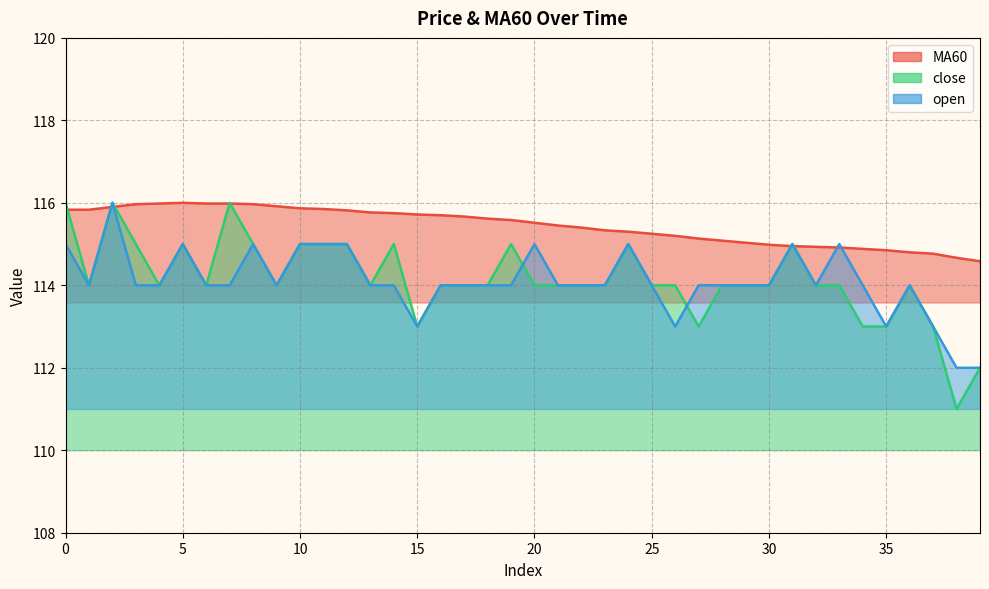

Reading right to left, list all the values displayed in this chart.

MA60: 39=114.6	38=114.7	37=114.8	36=114.8	35=114.8	34=114.9	33=114.9	32=114.9	31=115.0	30=115.0	29=115.0	28=115.1	27=115.1	26=115.2	25=115.2	24=115.3	23=115.3	22=115.4	21=115.5	20=115.5	19=115.6	18=115.6	17=115.7	16=115.7	15=115.7	14=115.8	13=115.8	12=115.8	11=115.8	10=115.9	9=115.9	8=116.0	7=116.0	6=116.0	5=116.0	4=116.0	3=116.0	2=115.9	1=115.8	0=115.8
close: 39=112.0	38=111.0	37=113.0	36=114.0	35=113.0	34=113.0	33=114.0	32=114.0	31=115.0	30=114.0	29=114.0	28=114.0	27=113.0	26=114.0	25=114.0	24=115.0	23=114.0	22=114.0	21=114.0	20=114.0	19=115.0	18=114.0	17=114.0	16=114.0	15=113.0	14=115.0	13=114.0	12=115.0	11=115.0	10=115.0	9=114.0	8=115.0	7=116.0	6=114.0	5=115.0	4=114.0	3=115.0	2=116.0	1=114.0	0=116.0
open: 39=112.0	38=112.0	37=113.0	36=114.0	35=113.0	34=114.0	33=115.0	32=114.0	31=115.0	30=114.0	29=114.0	28=114.0	27=114.0	26=113.0	25=114.0	24=115.0	23=114.0	22=114.0	21=114.0	20=115.0	19=114.0	18=114.0	17=114.0	16=114.0	15=113.0	14=114.0	13=114.0	12=115.0	11=115.0	10=115.0	9=114.0	8=115.0	7=114.0	6=114.0	5=115.0	4=114.0	3=114.0	2=116.0	1=114.0	0=115.0